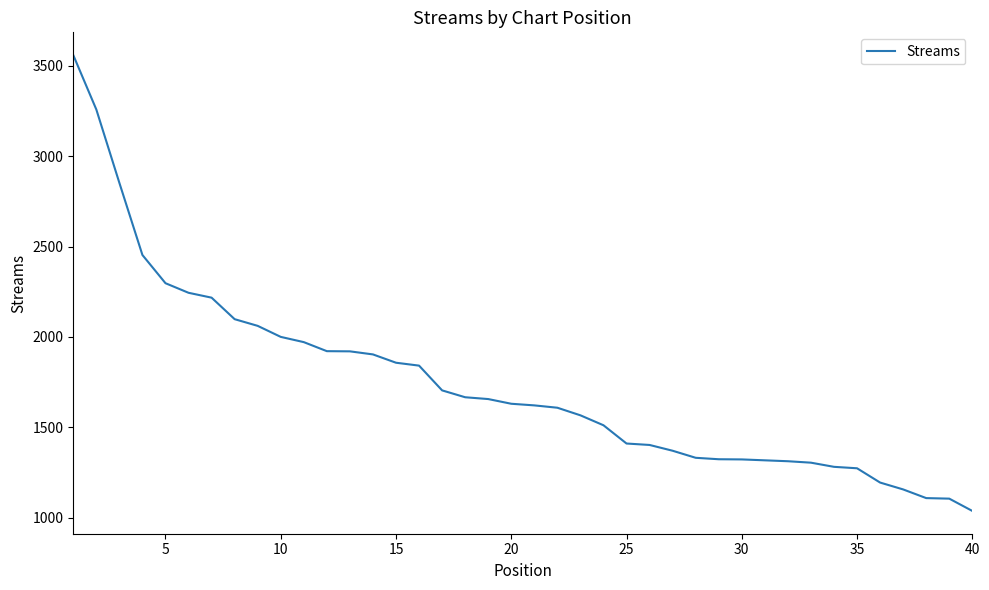

What is the greatest value displayed?

3559